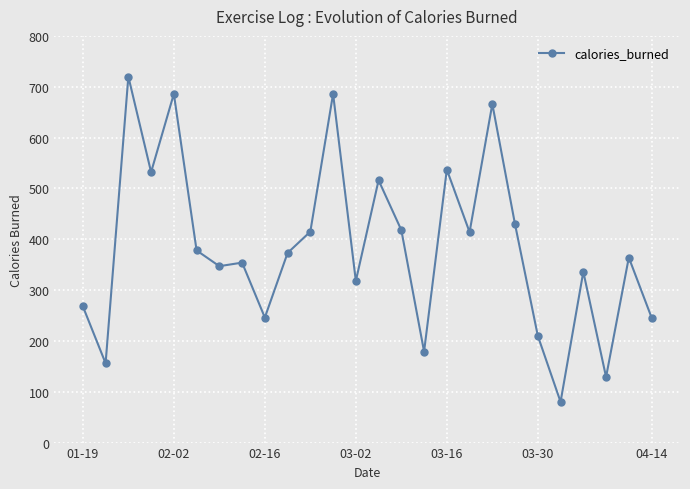

What is the difference between the maximum and minimum values?

640